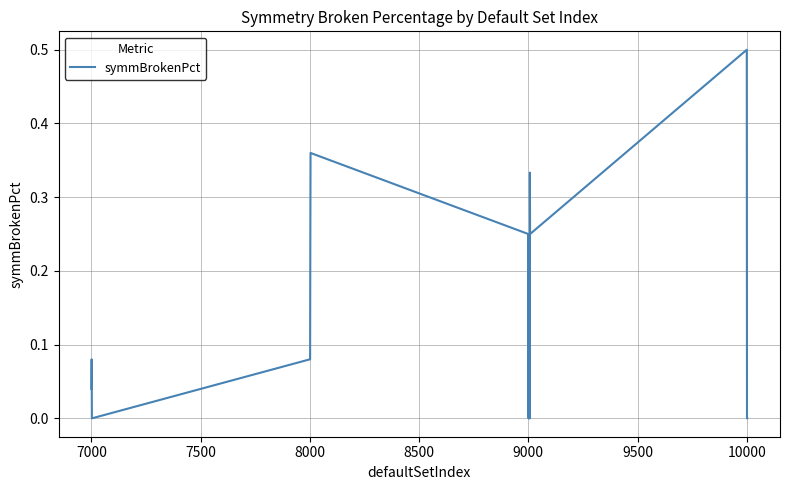

How many lines are shown in the chart?

1